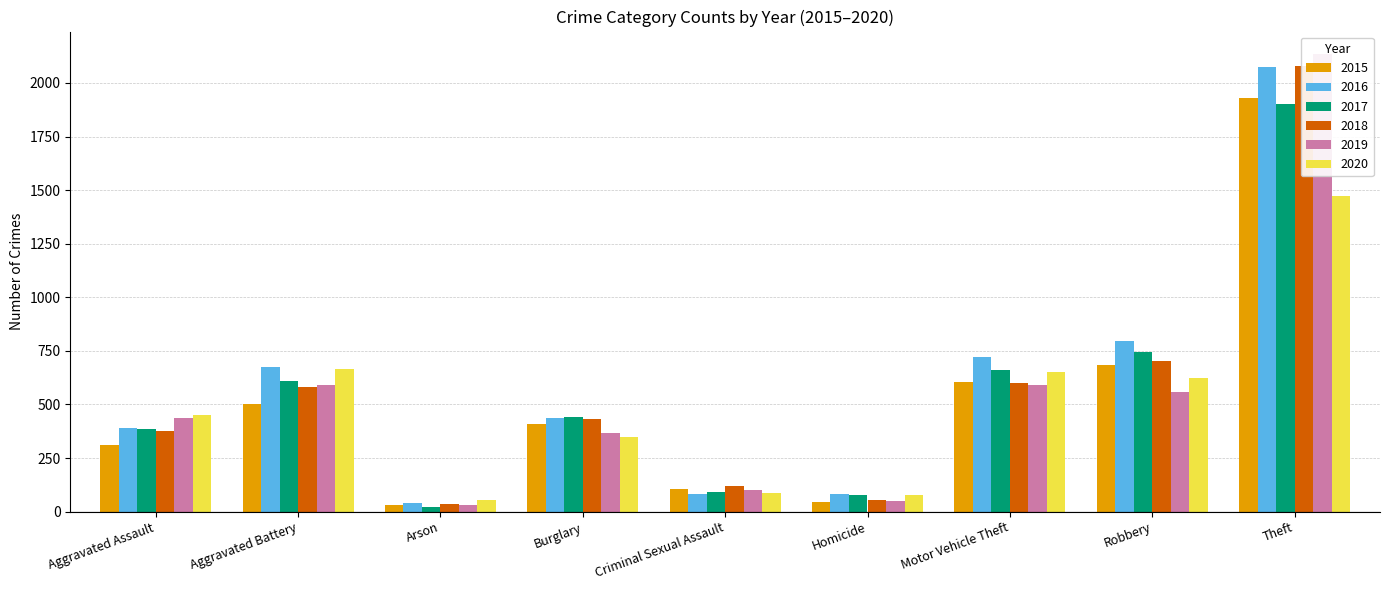

At how many categories does at least one series exceed 1847?

1